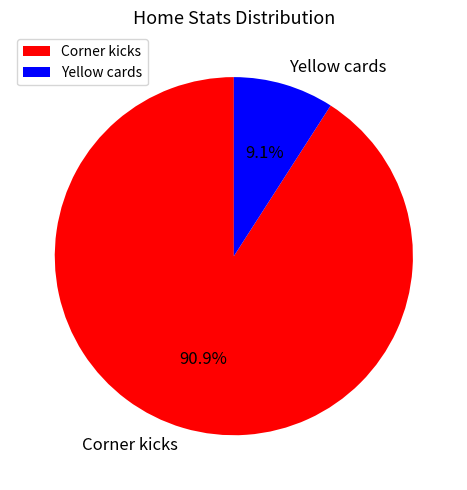

How many segments does this pie chart have?

2